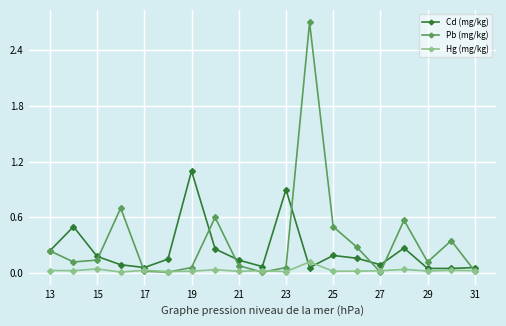

List the series in order of their overall mean, lowest first.

Hg (mg/kg), Cd (mg/kg), Pb (mg/kg)